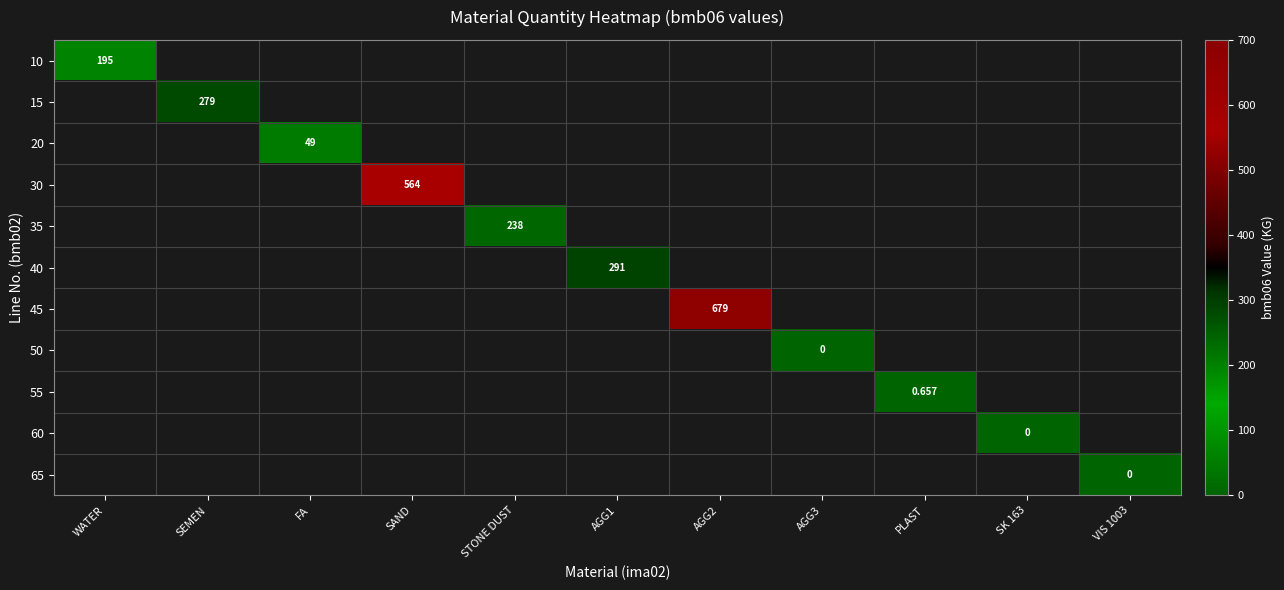

How many positive values does the 10 series have?

1